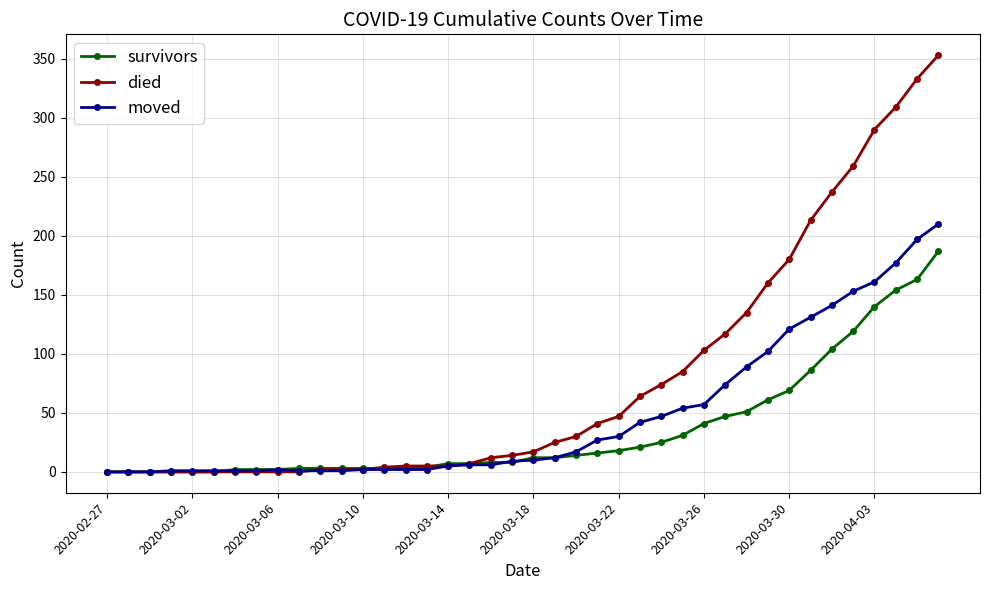

Which series has the widest spread of values?

died